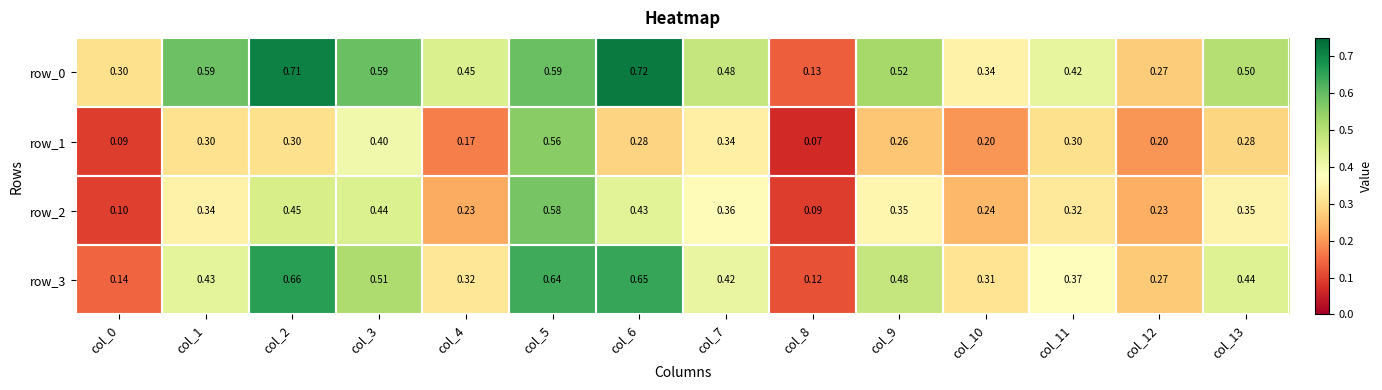

What is the sum of the row_3 values at col_13 and col_9?

0.9